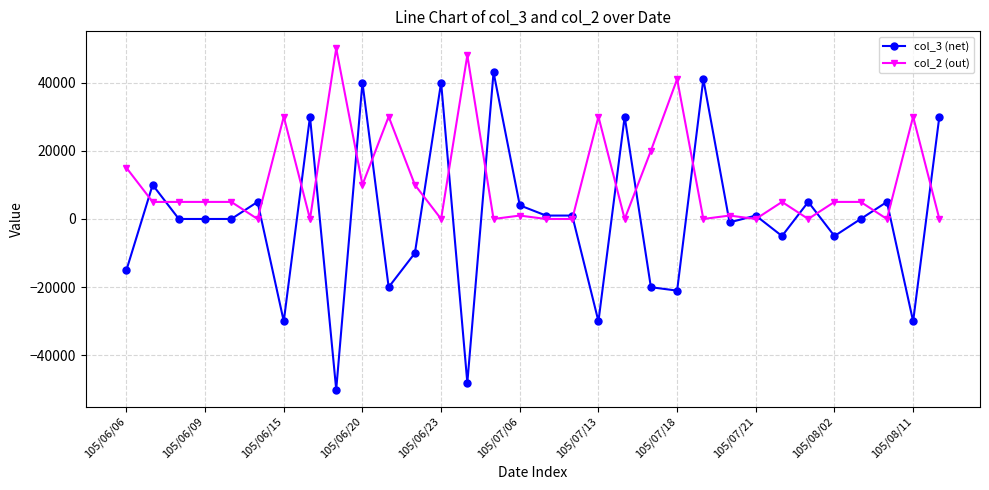

Which series has the largest range (max minus min)?

col_3 (net)